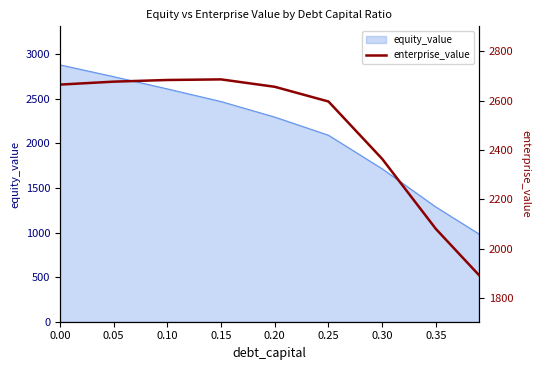

What is the minimum value for equity_value?

984.3